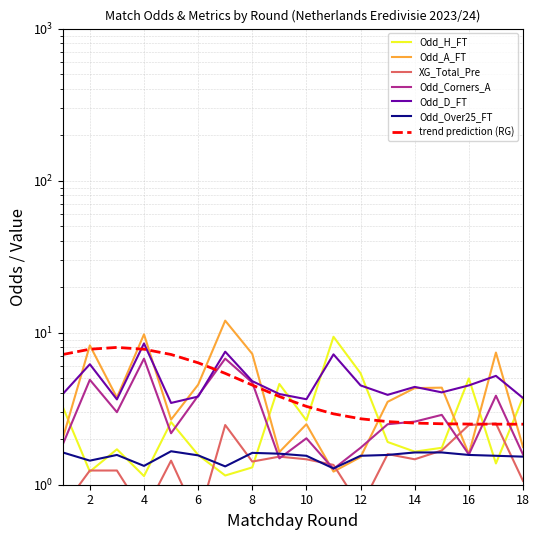

Count the number of categories in the chart.

18